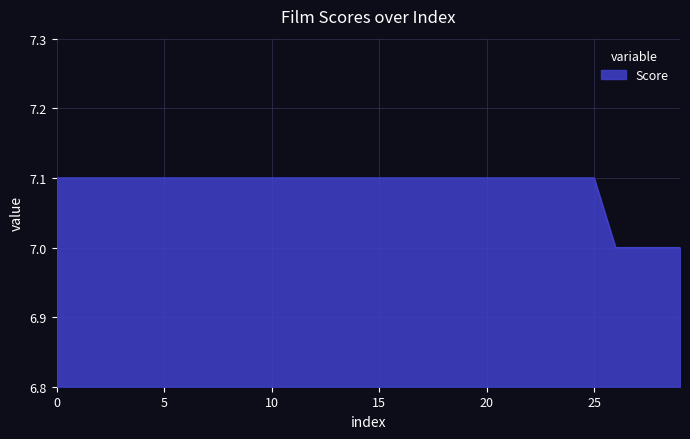

What is the smallest value displayed?

7.0